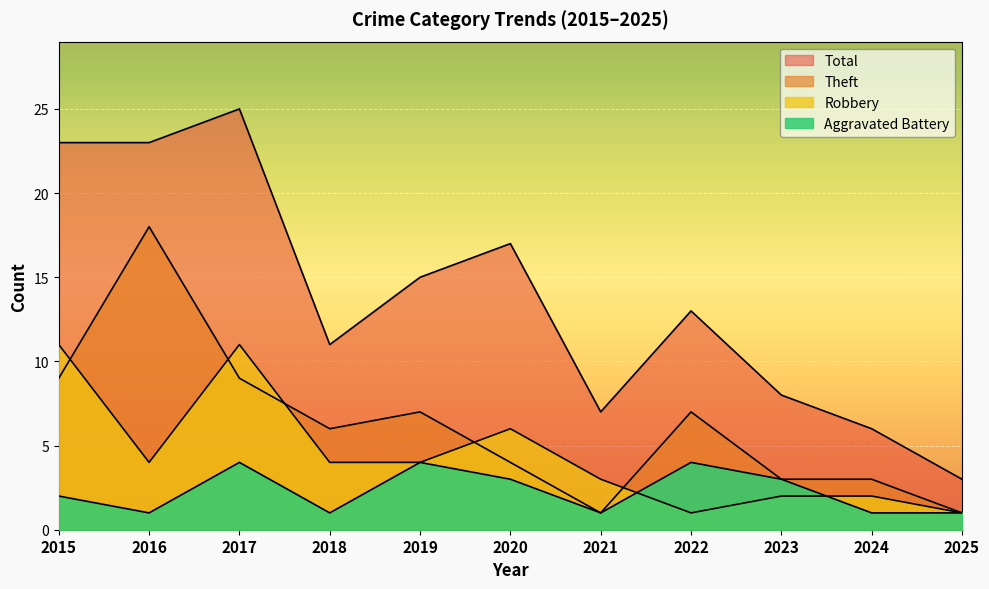

What is the maximum value for Aggravated Battery?

4